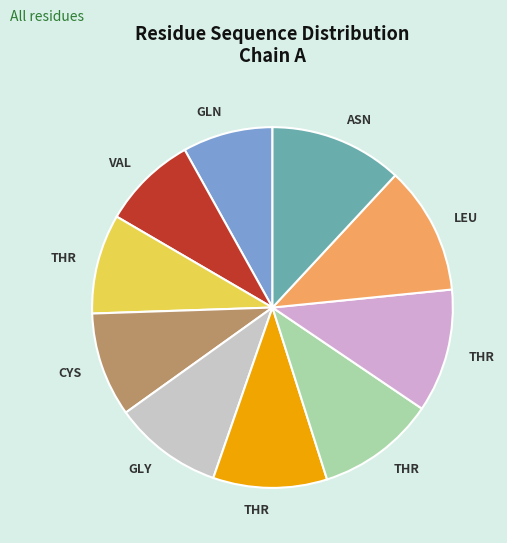

How many slices are in this pie chart?

10